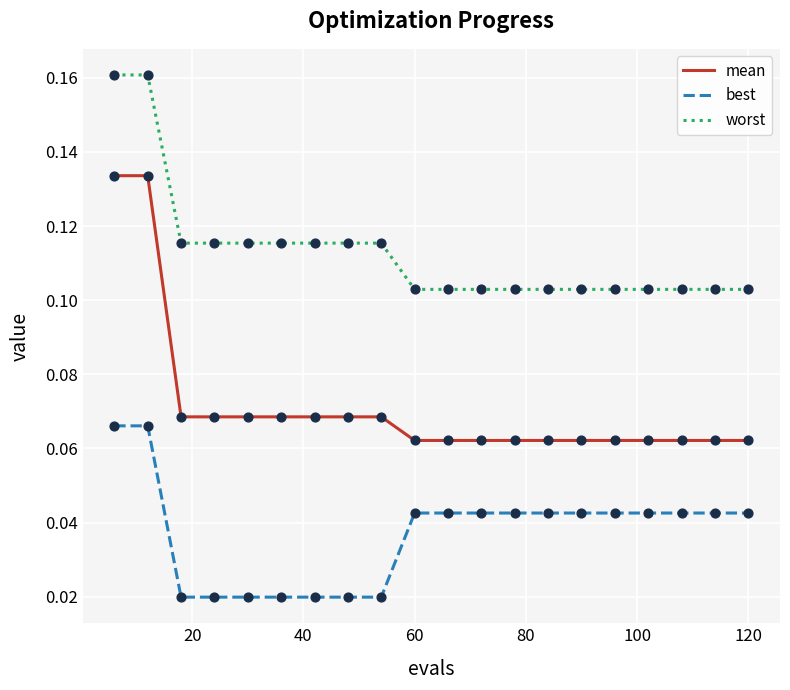

Which series has the widest spread of values?

mean